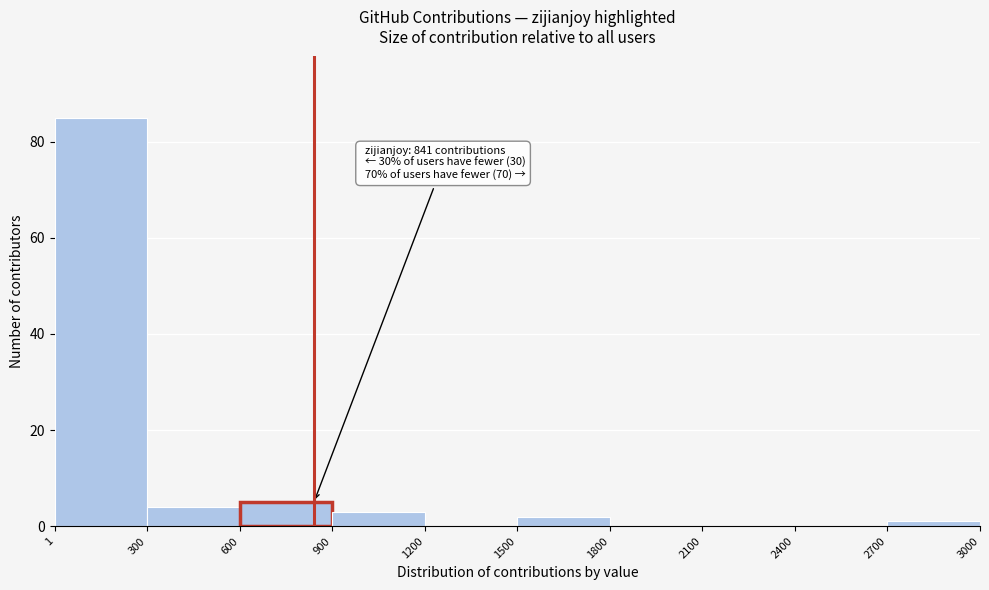

Which range on the x-axis has the tallest bar?

1 to 300